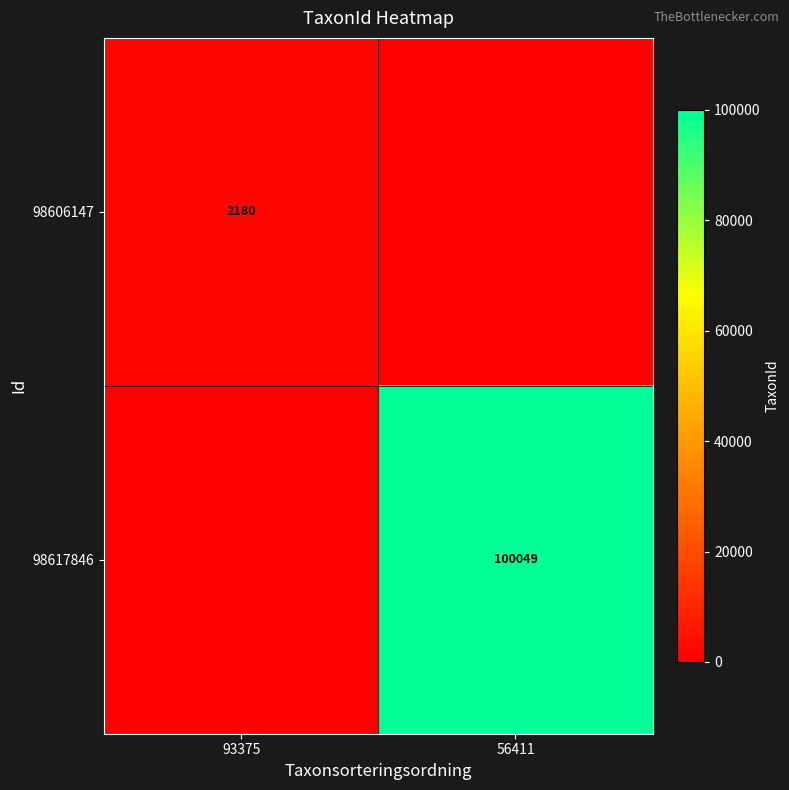

Is the value of 98606147 at 93375 greater than the value of 98617846 at 56411?

No